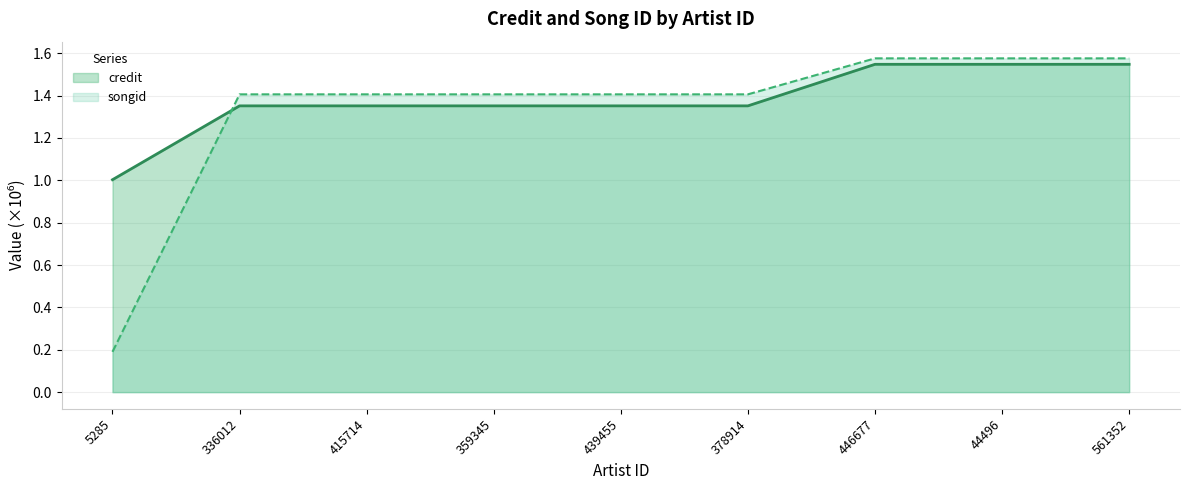

At how many categories does at least one series exceed 1?

9